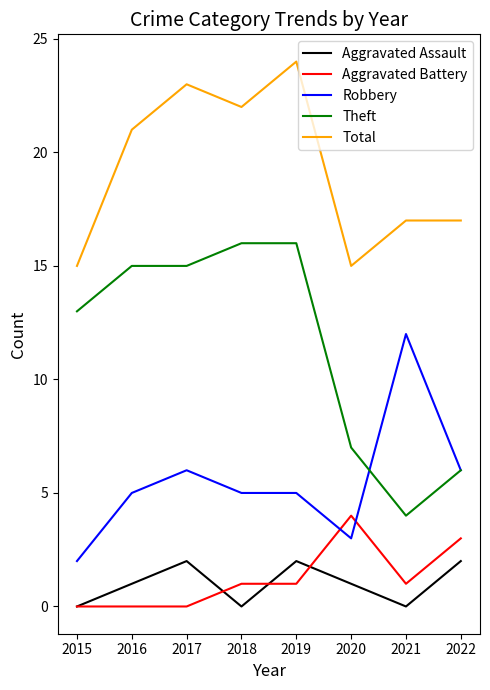

Which label corresponds to the largest value in the chart?

2019